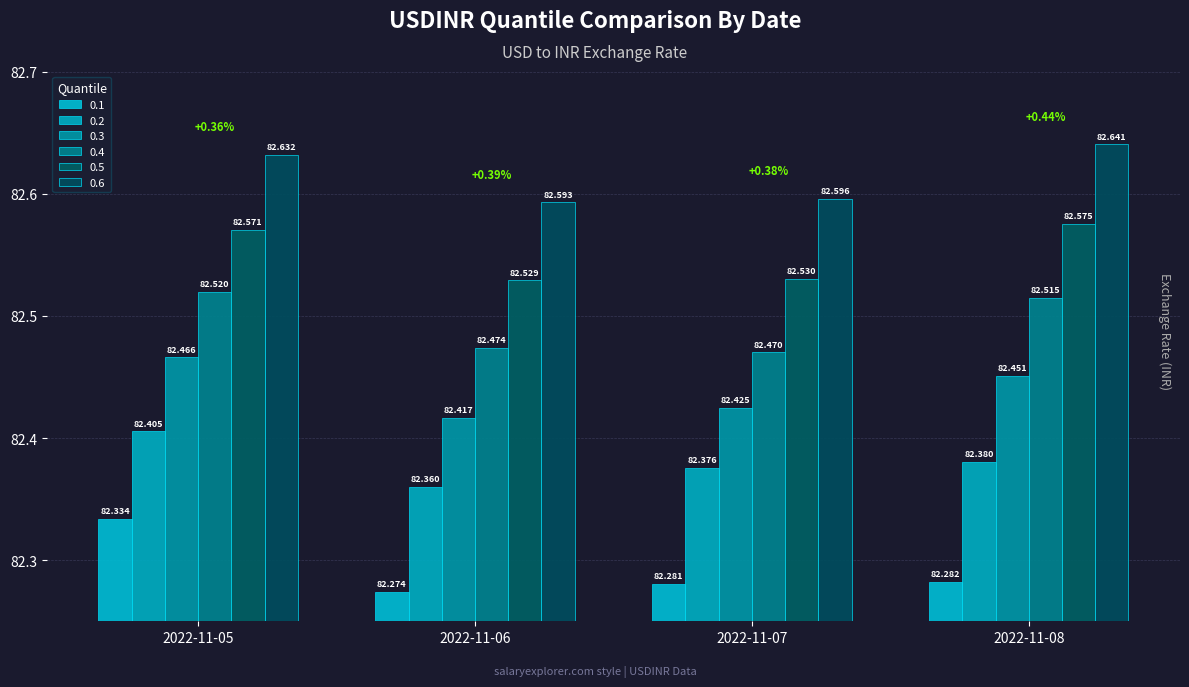

Which series has the widest spread of values?

0.1